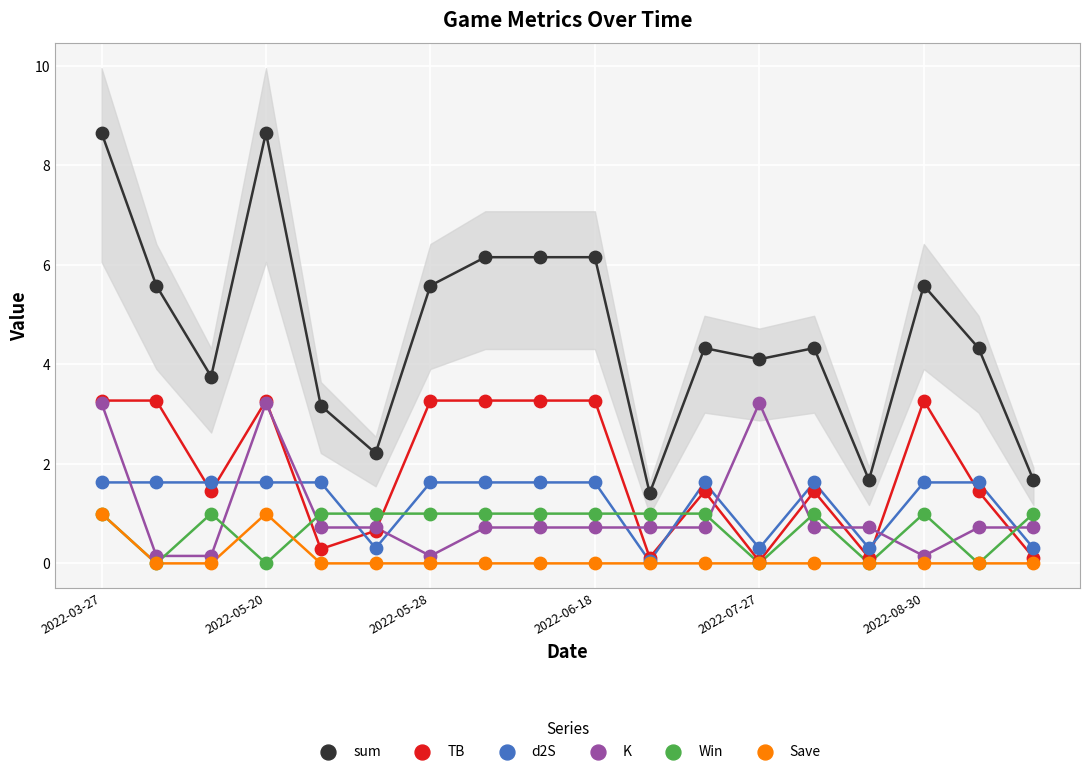

What are all the series names shown in the legend?

sum, TB, d2S, K, Win, Save